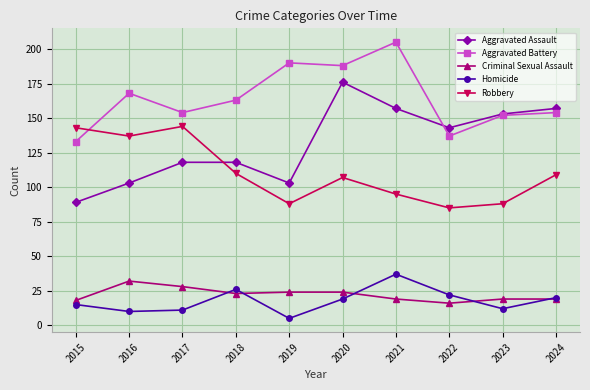

What is the difference between the Homicide values at 2019 and 2017?

6